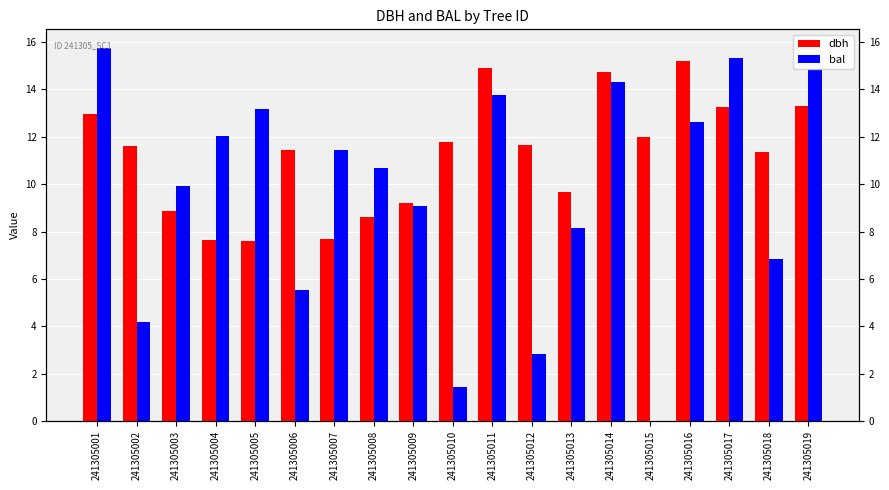

Which category has the lowest value in the bal series?

241305015